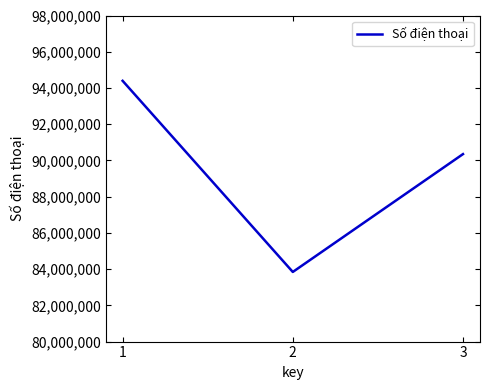

Count the values in the range 83843874 to 94394384.

3